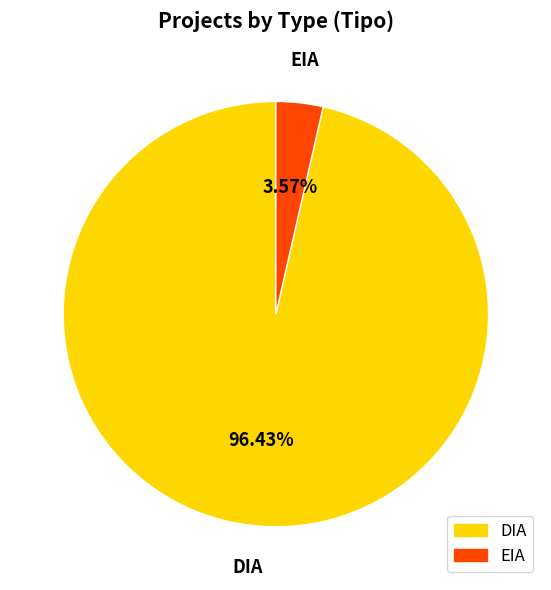

What is the largest slice in the pie chart?

DIA